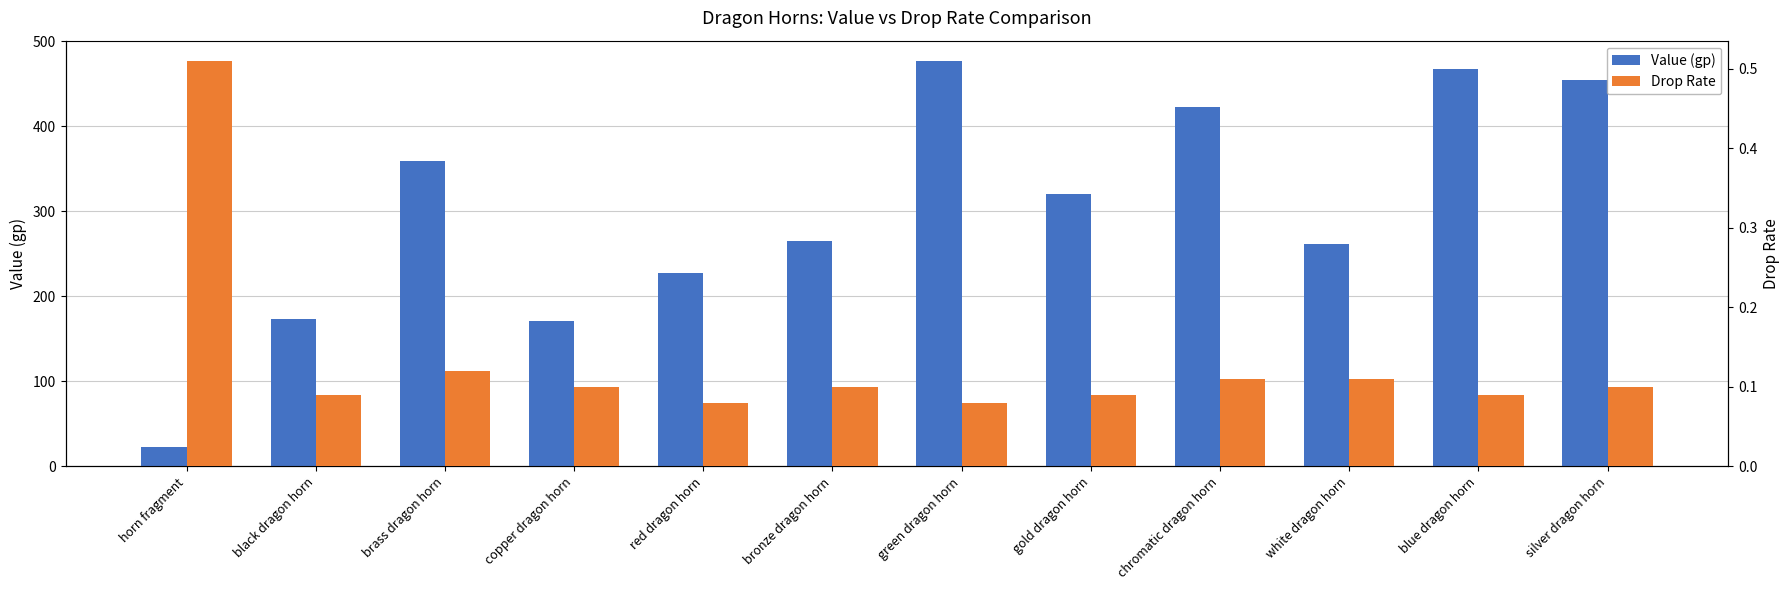

Rank the series at black dragon horn from highest to lowest value.

Value (gp), Drop Rate